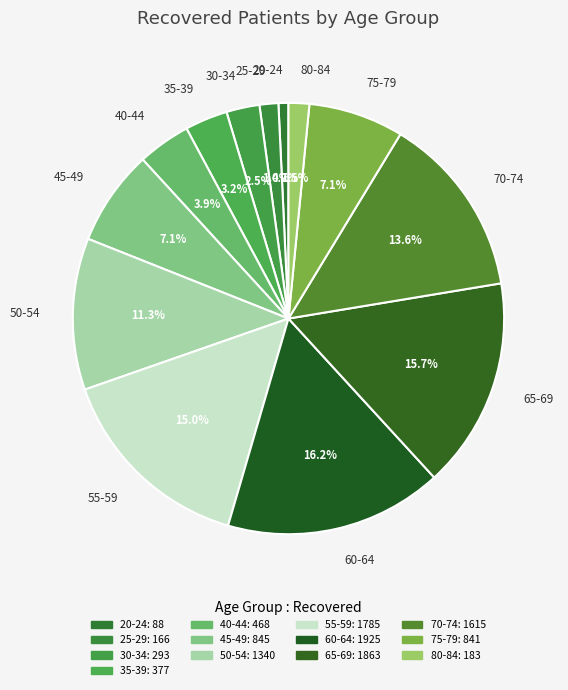

The 25-29 slice represents 1% of the pie. True or false?

True